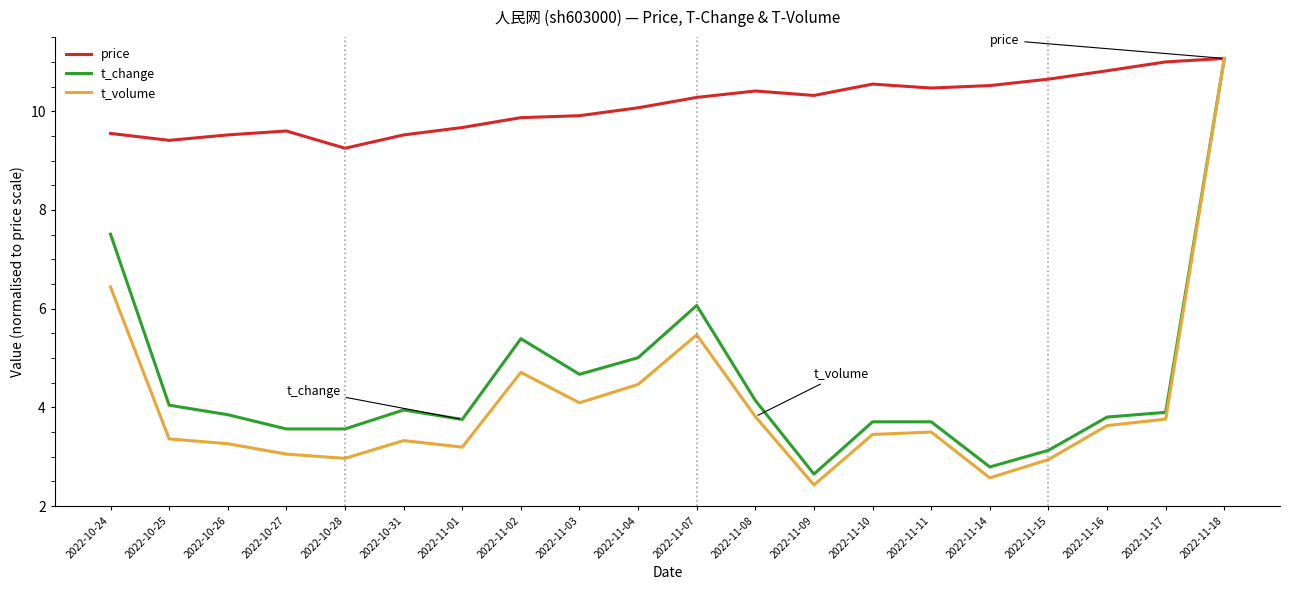

What is the difference between the highest and lowest values at 2022-11-03?

5.8